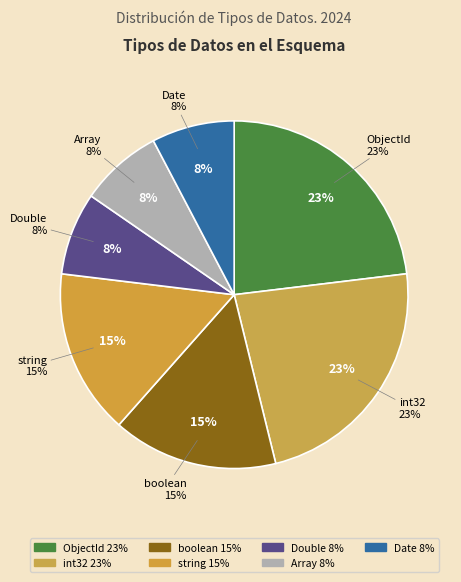

True or false: int32 accounts for 35% of the total.

False